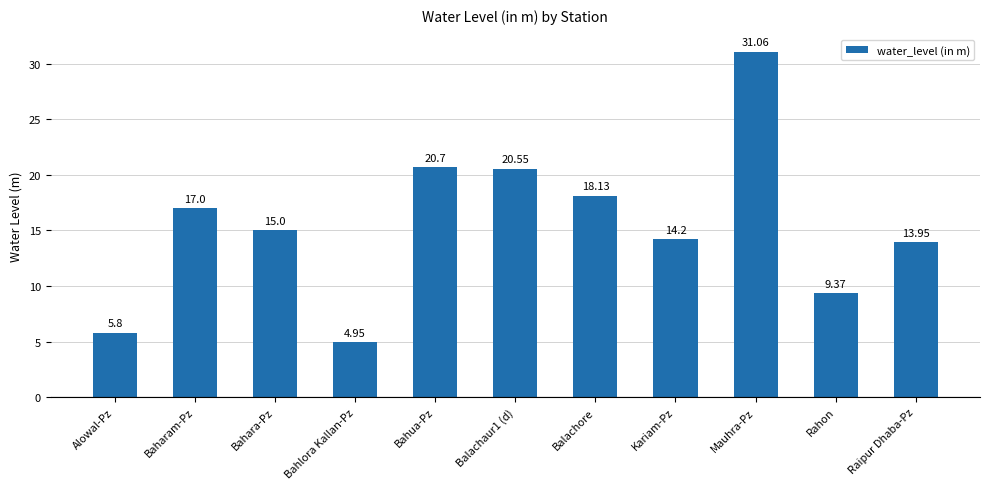

How many series are shown in this chart?

1